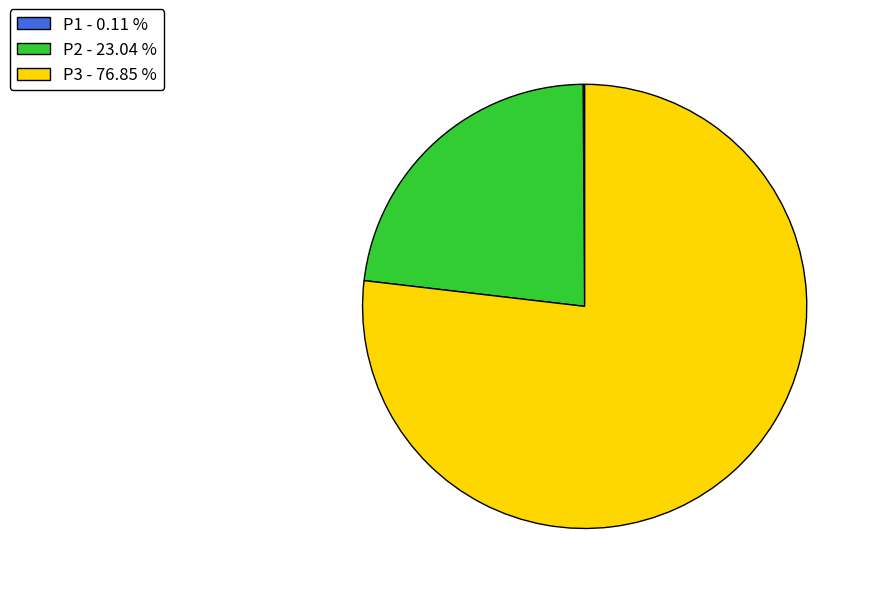

Between P3 - 76.85 % and P2 - 23.04 %, which is larger?

P3 - 76.85 %